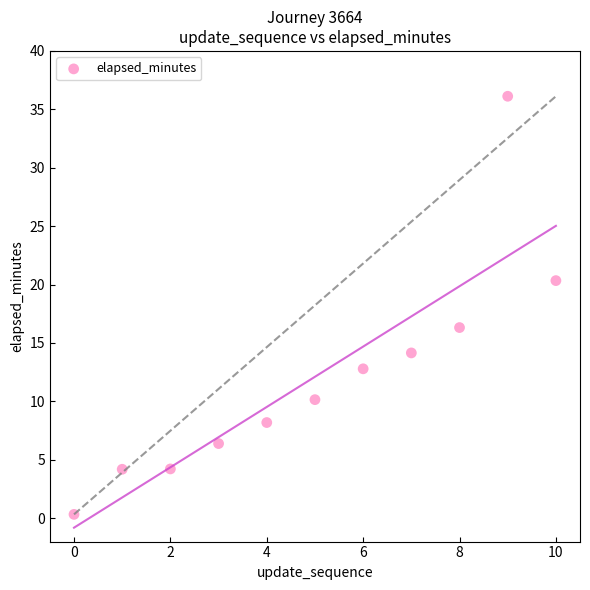

What is the average Y value?

12.1